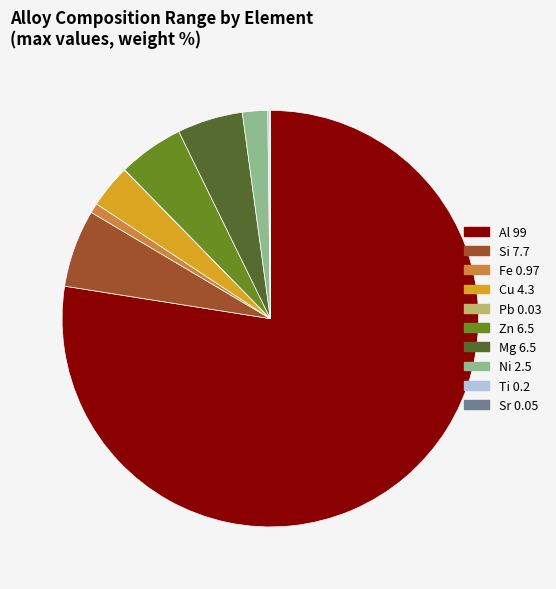

Does any single category account for the majority?

Yes